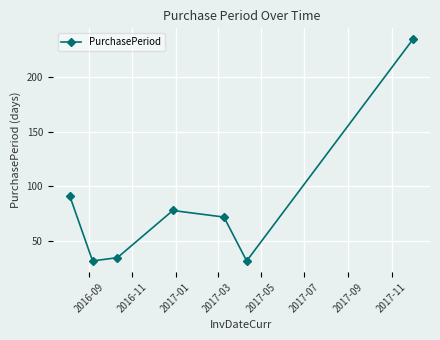

What is the value of the 6th point from the left?

32